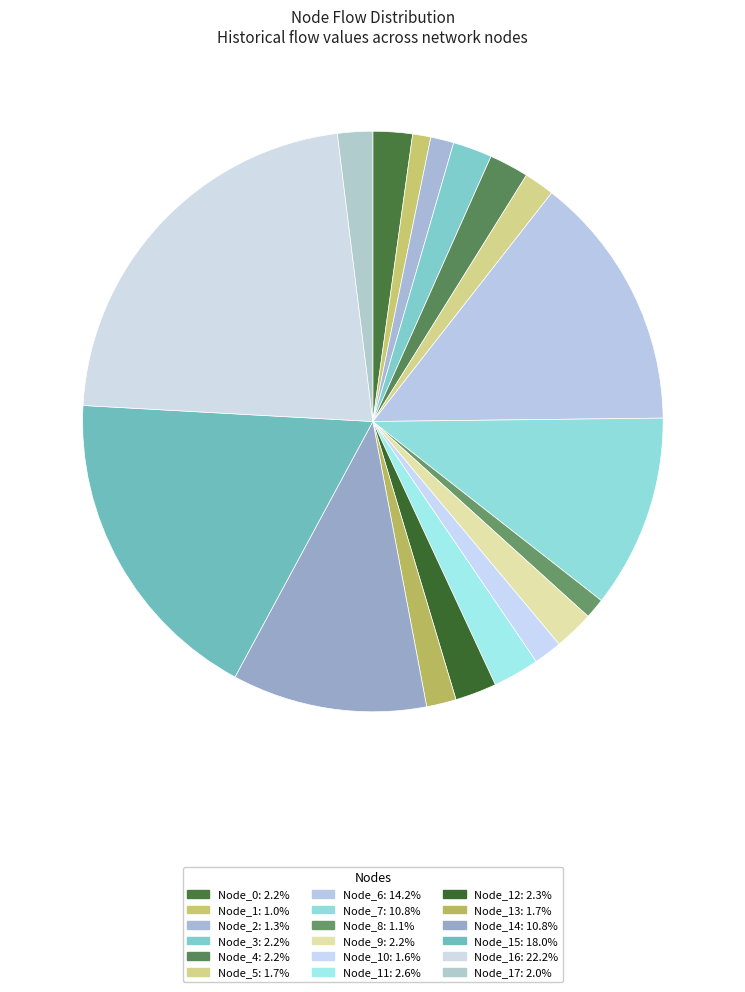

Does any single category account for the majority?

No